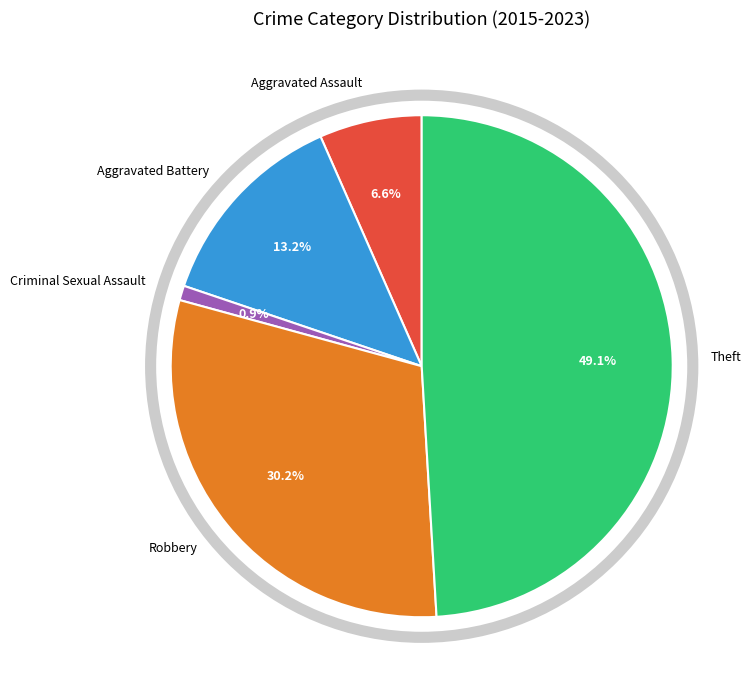

Count the number of slices in the pie.

5